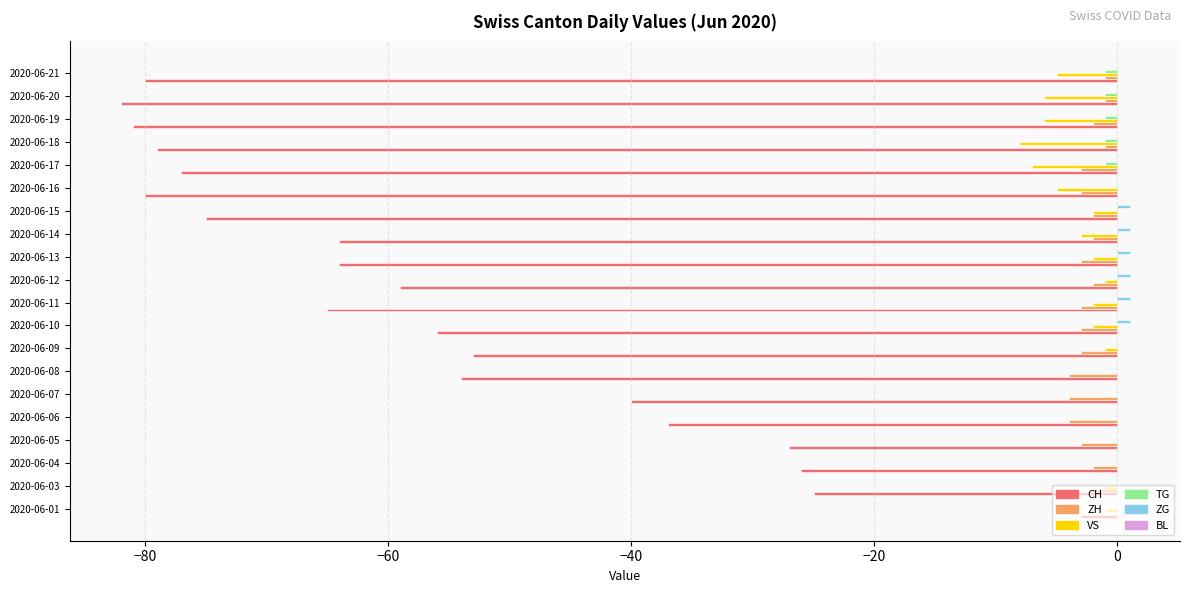

Is it true that VS equals 5 at 2020-06-08?

False